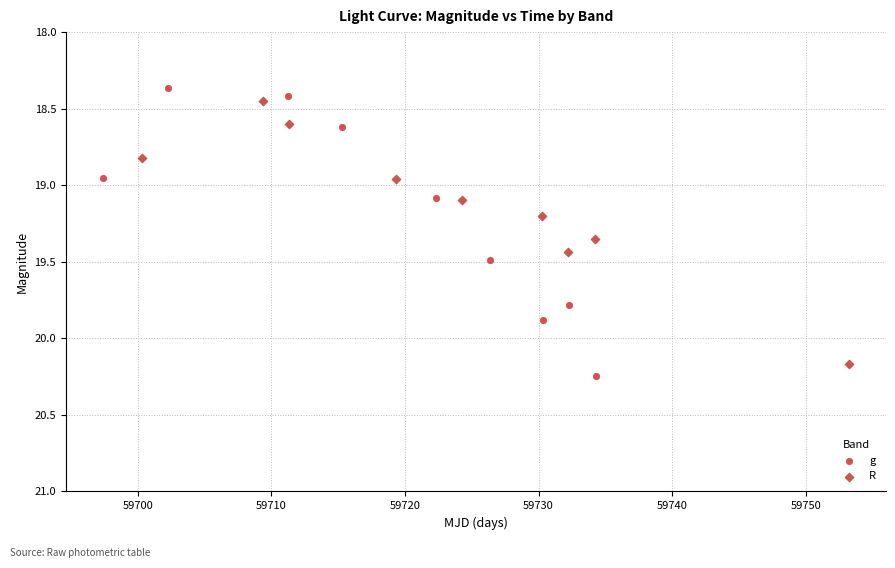

Which series has the largest Y range (max minus min)?

g